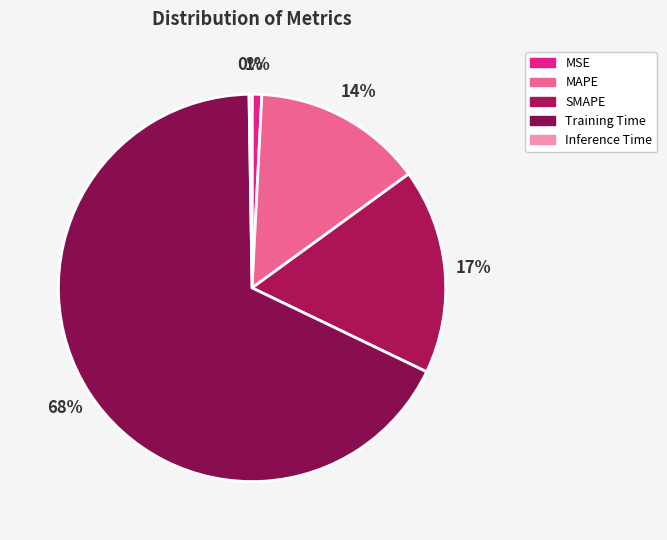

Which slice is the largest?

Training Time